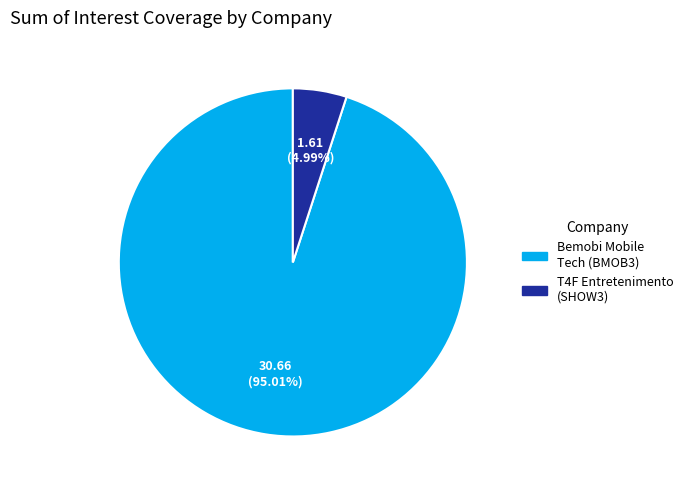

Which has a higher value, T4F Entretenimento (SHOW3) or Bemobi Mobile Tech (BMOB3)?

Bemobi Mobile Tech (BMOB3)